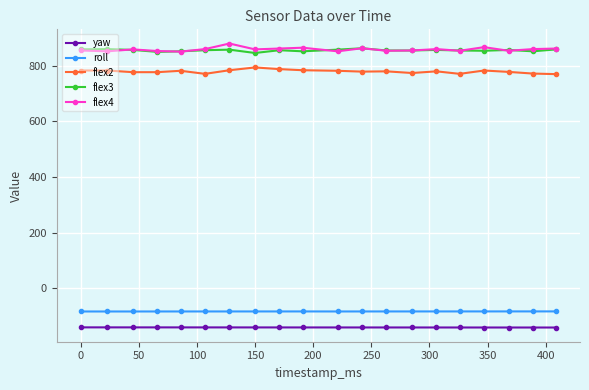

True or false: flex3 has more than 1 interior local peaks.

True